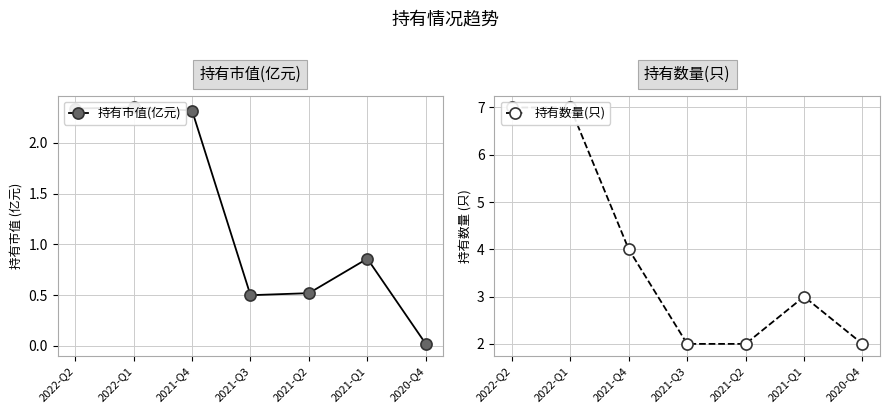

Is this an area chart (filled region under the line)?

No